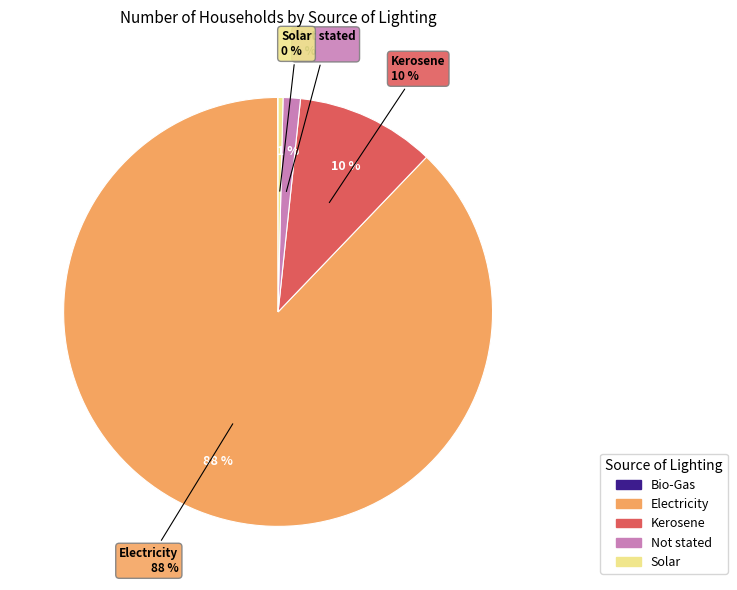

Do Bio-Gas and Solar together represent more than half of the pie?

No